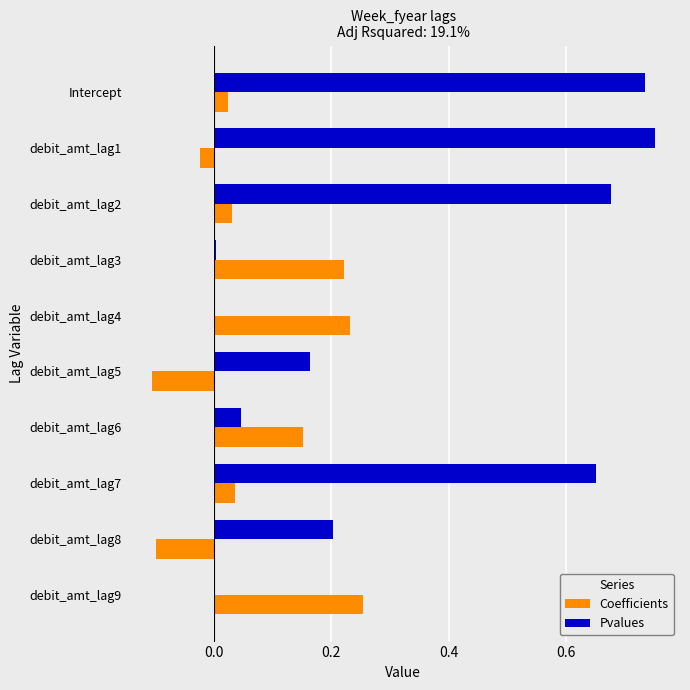

Between Intercept and debit_amt_lag9, which series saw the biggest shift?

Pvalues